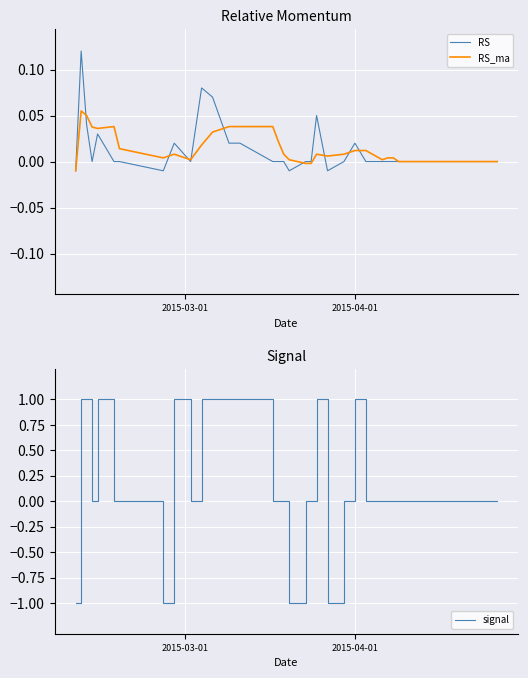

At how many categories does at least one series exceed 0?

25